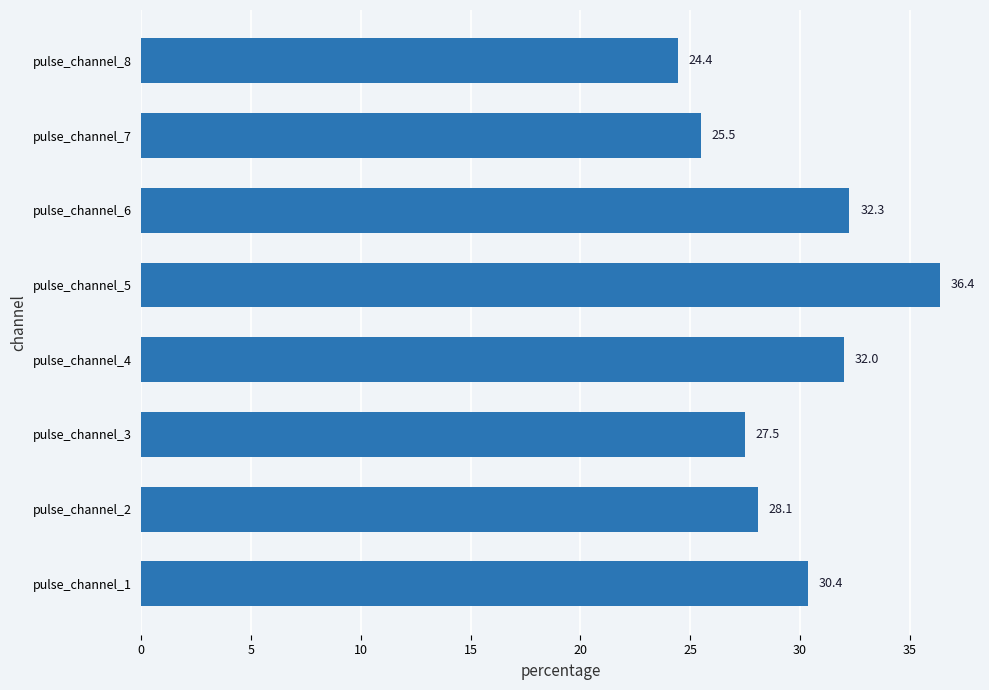

How many data points does each series have?

8